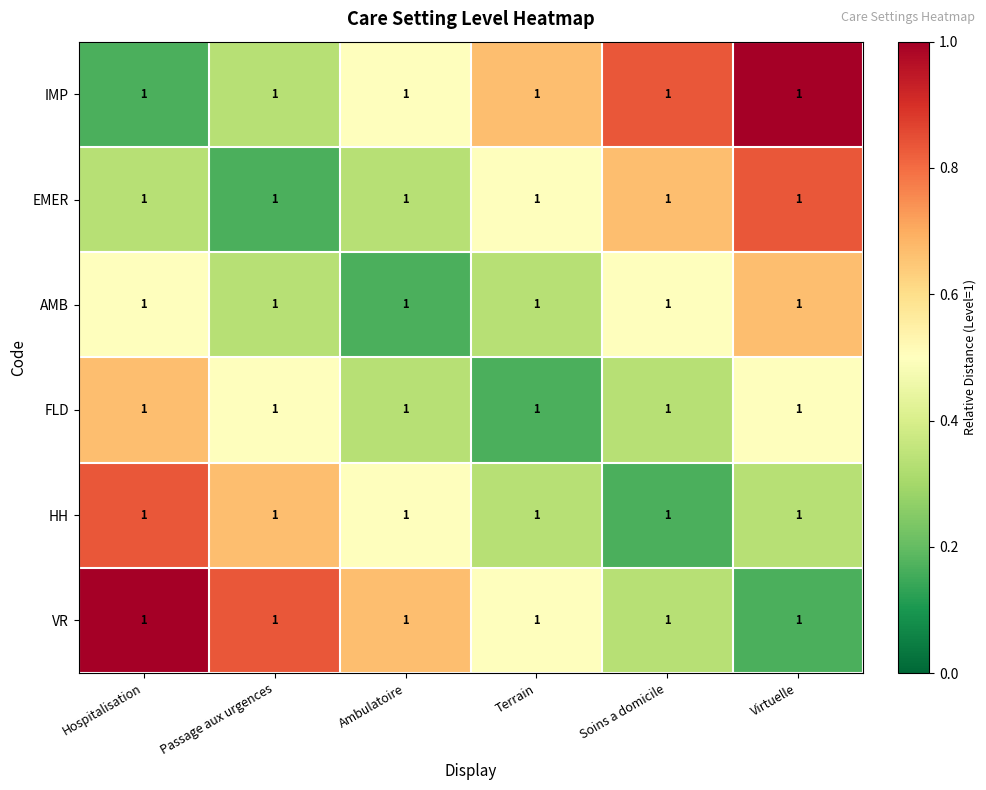

Is it true that IMP equals 0.1 at Hospitalisation?

False